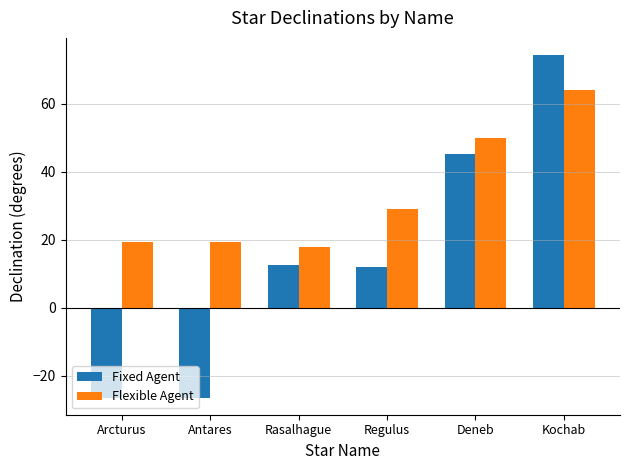

The Fixed Agent series shows 12.1 at Regulus. True or false?

True